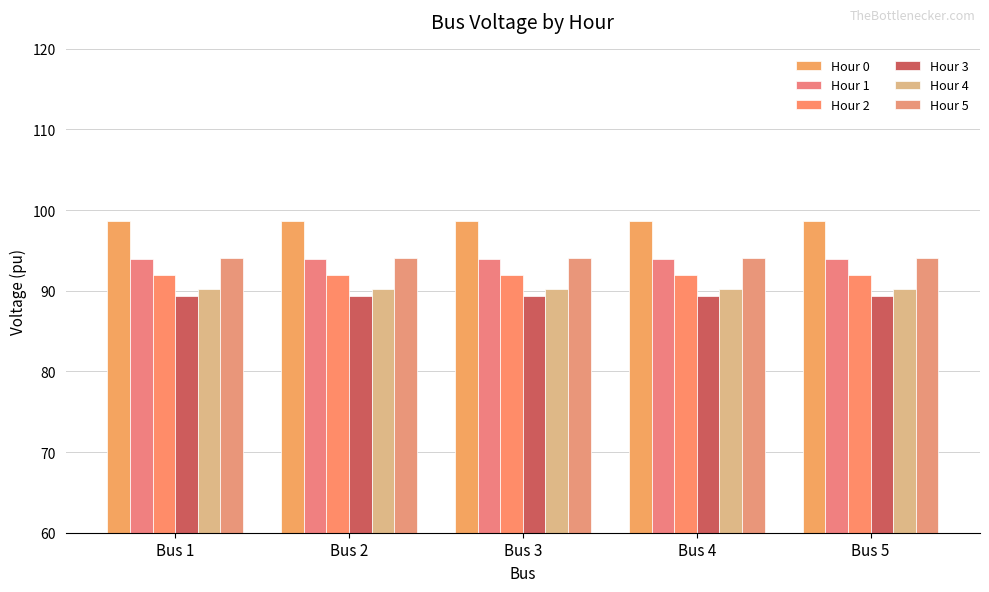

The value of Hour 1 at Bus 4 is 61.1. True or false?

False